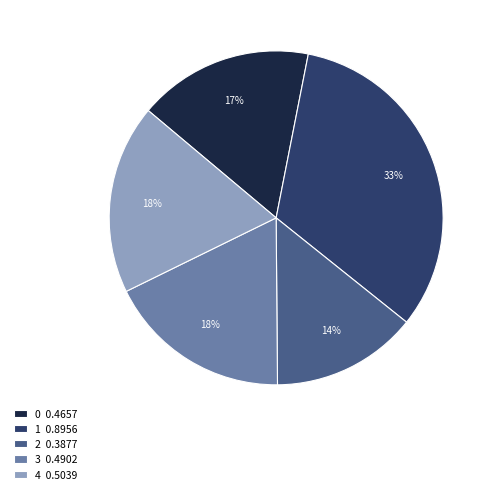

Do 4 0.5039 and 1 0.8956 together represent more than half of the pie?

Yes